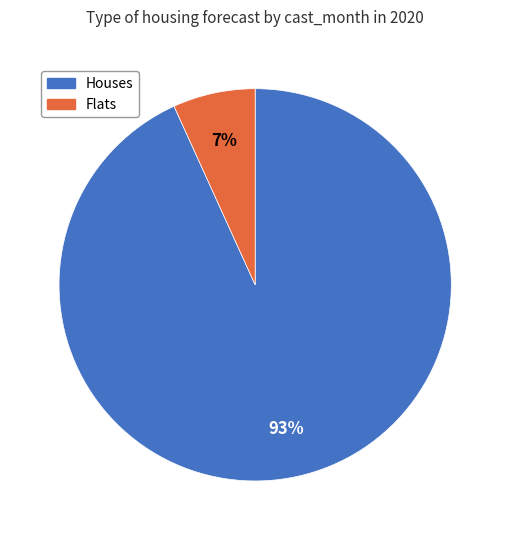

Is there any slice that represents more than half of the pie?

Yes